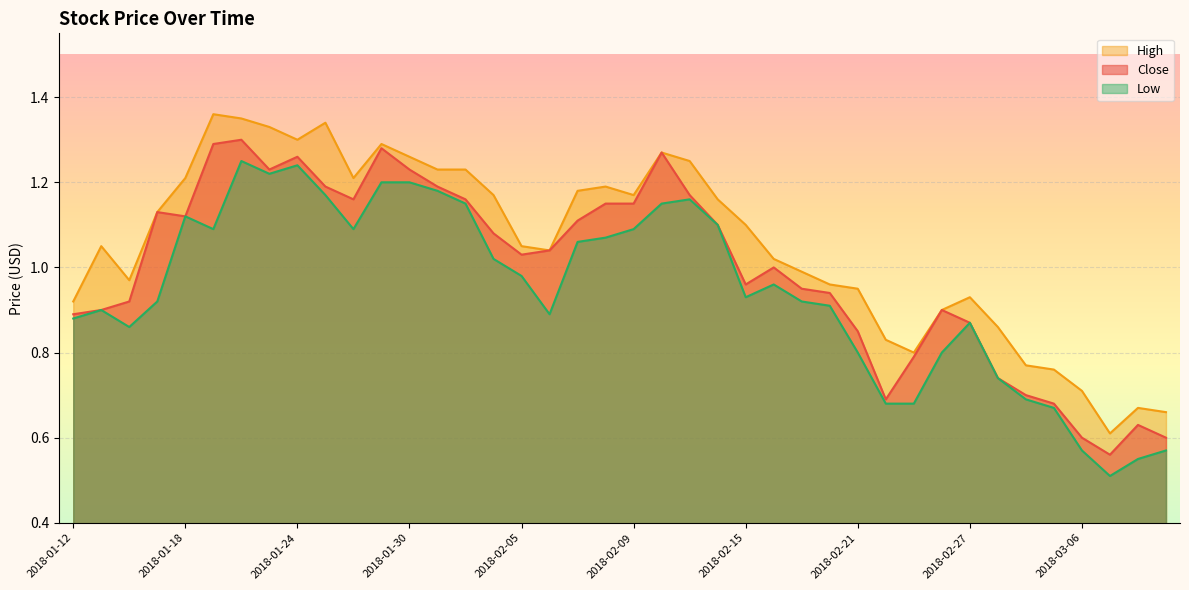

What is the sum of the High values at 2018-01-15 and 2018-02-01?

2.3